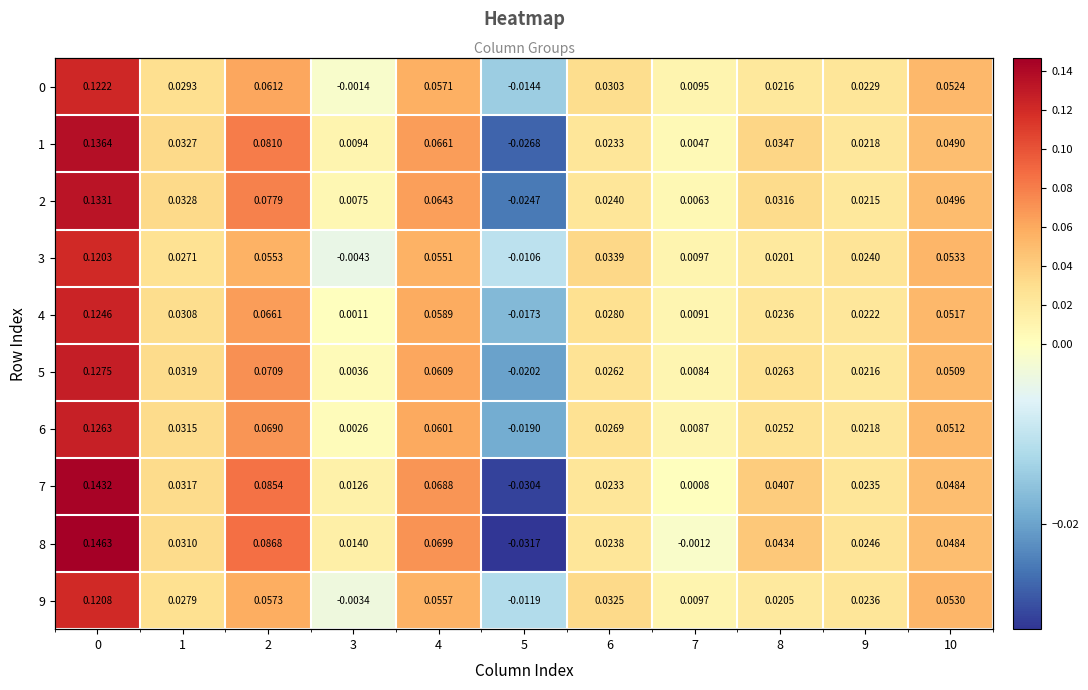

How many values in 1 are below zero?

1